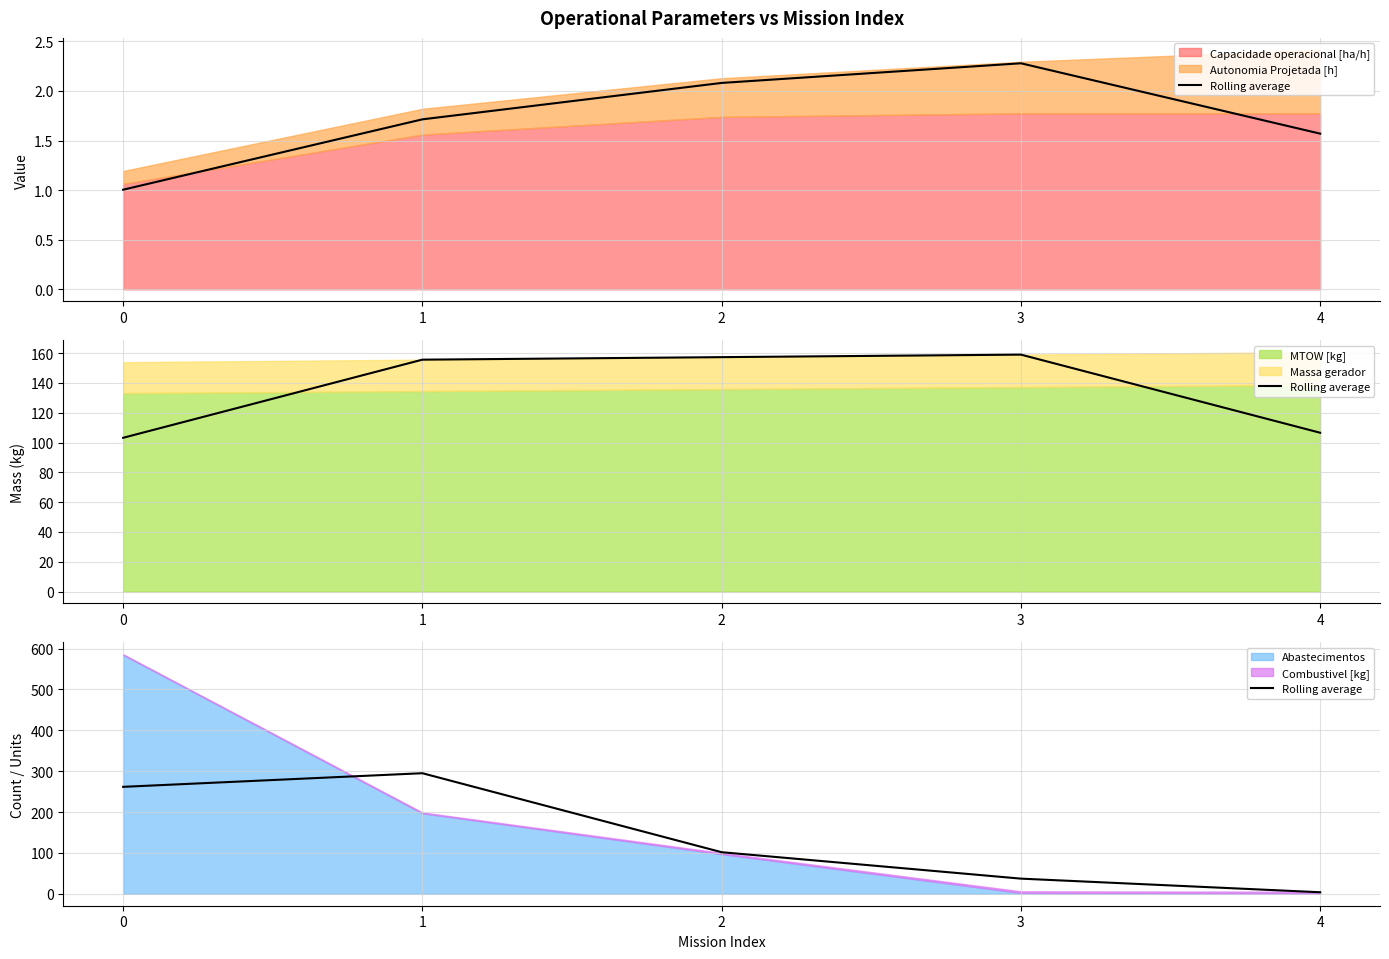

Which label corresponds to the smallest value in the chart?

4